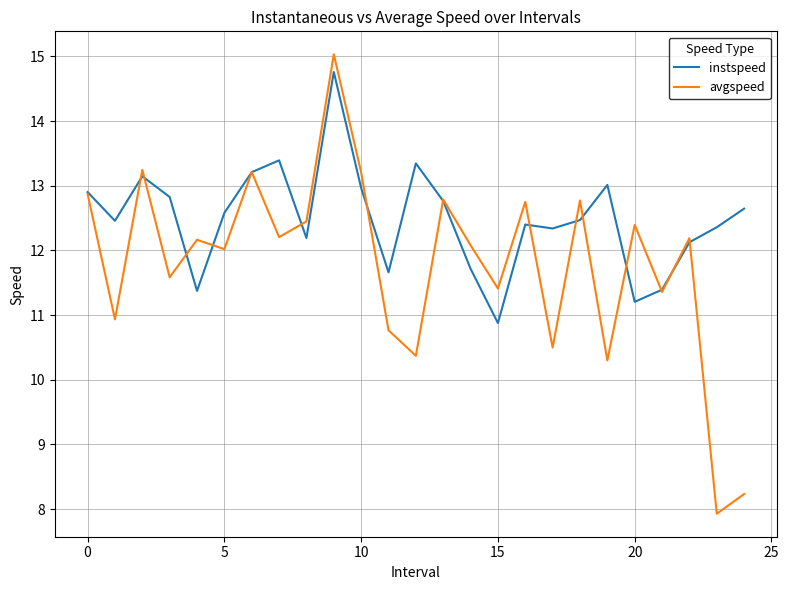

Which series has the largest range (max minus min)?

avgspeed